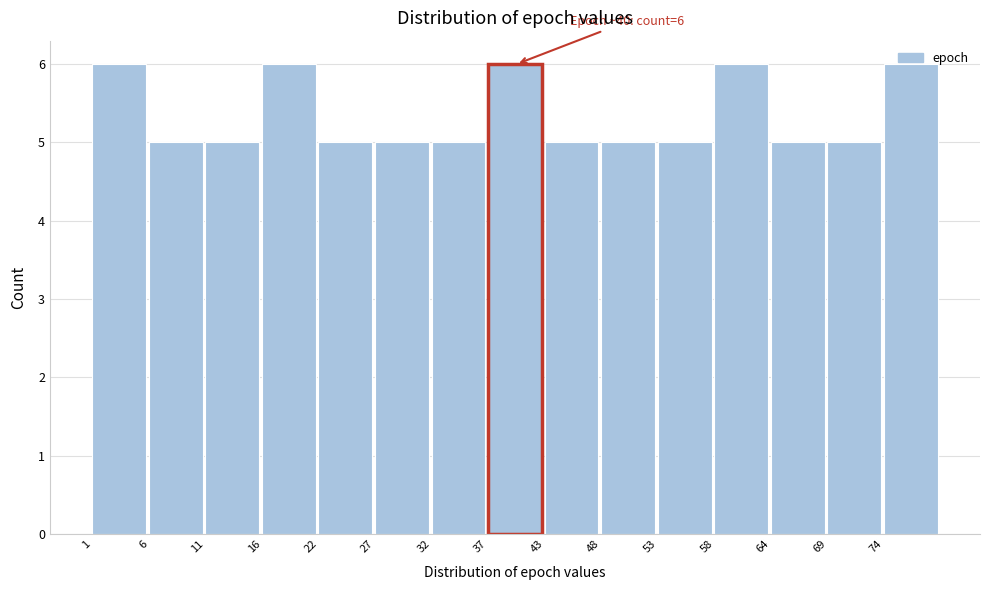

What is the sum of all values?

80